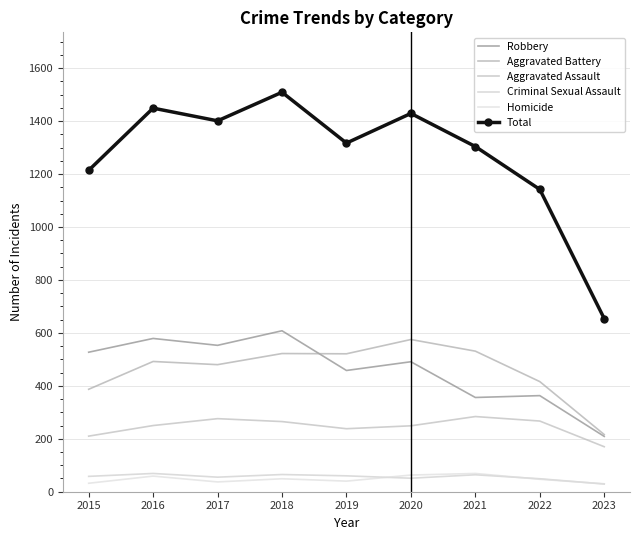

How many lines are shown in the chart?

6